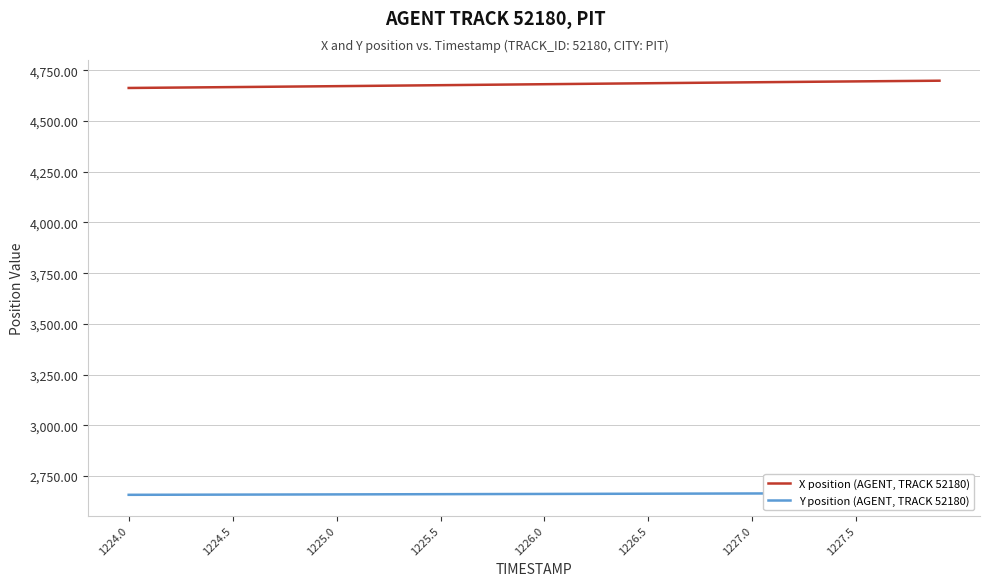

What is the label of the 31st point from the left?

1227.0